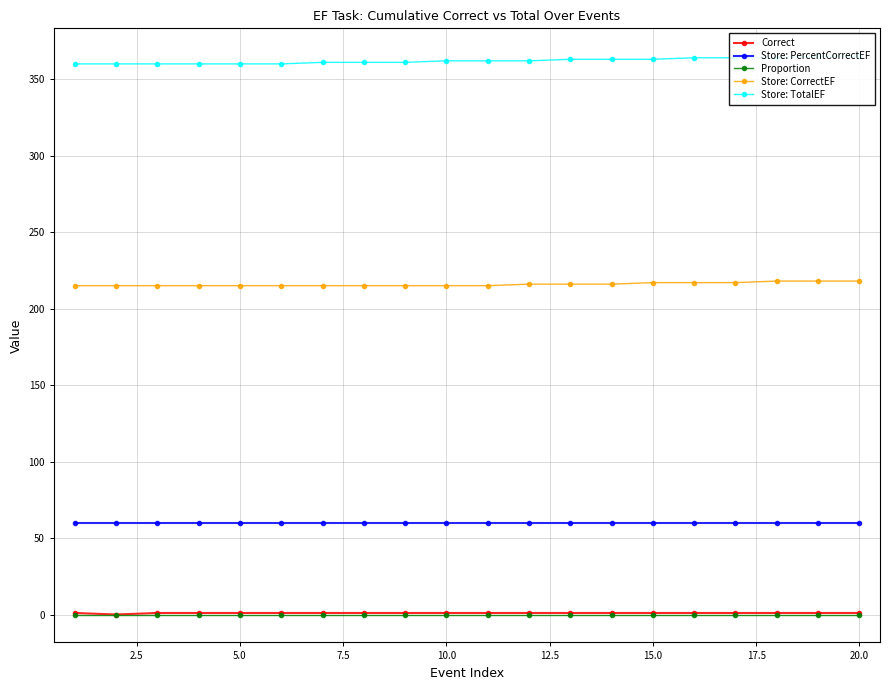

What is the difference between the maximum and minimum values in the Store: TotalEF series?

5